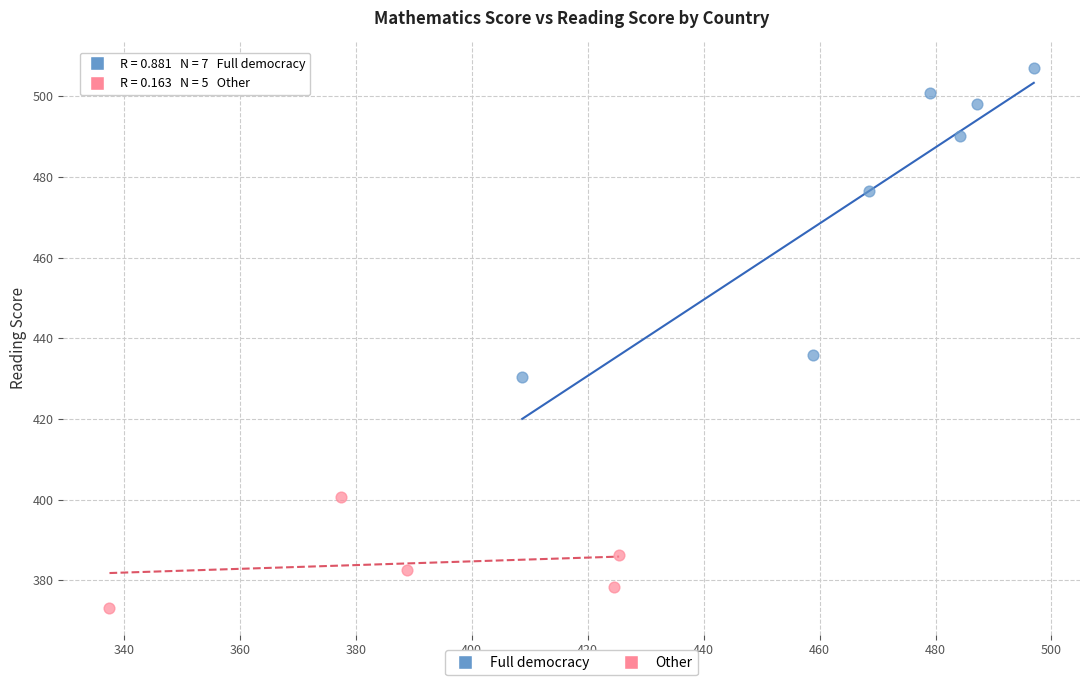

Which series contains the lowest Y value?

Other